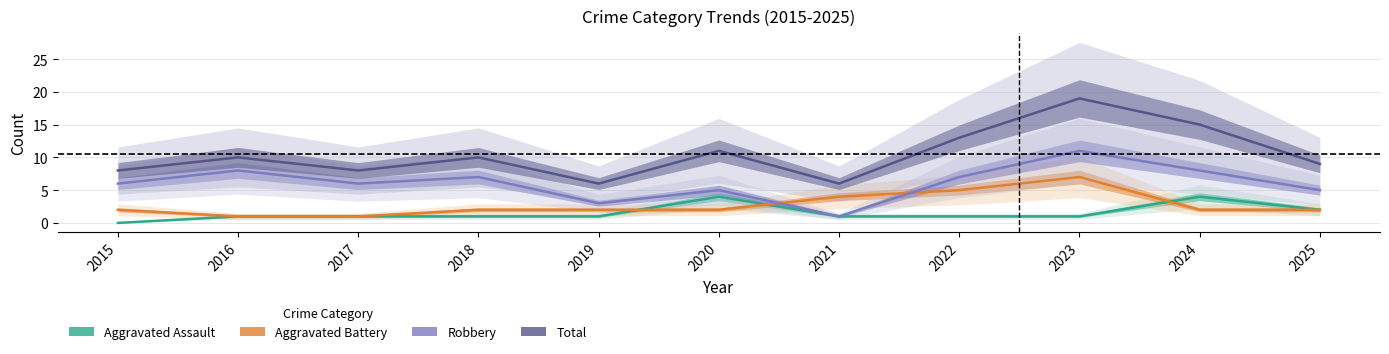

Reading left to right, extract all data points from this chart.

Aggravated Assault: 2015=0	2016=1	2017=1	2018=1	2019=1	2020=4	2021=1	2022=1	2023=1	2024=4	2025=2
Aggravated Battery: 2015=2	2016=1	2017=1	2018=2	2019=2	2020=2	2021=4	2022=5	2023=7	2024=2	2025=2
Robbery: 2015=6	2016=8	2017=6	2018=7	2019=3	2020=5	2021=1	2022=7	2023=11	2024=8	2025=5
Total: 2015=8	2016=10	2017=8	2018=10	2019=6	2020=11	2021=6	2022=13	2023=19	2024=15	2025=9